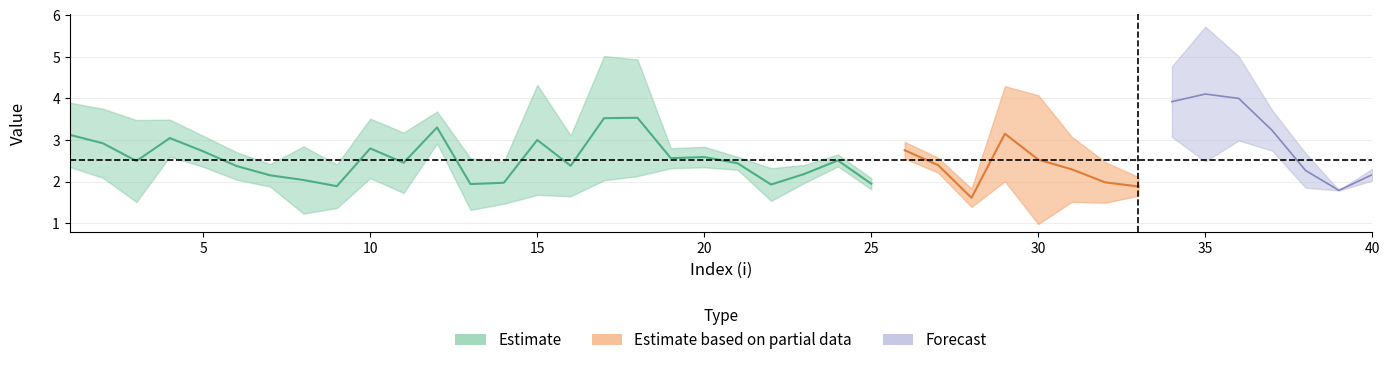

True or false: mu2 has more than 1 points higher than both neighbors.

True